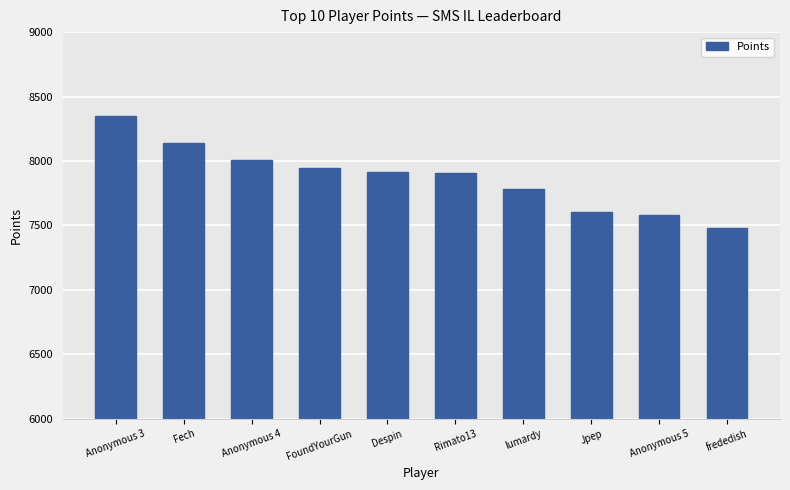

Which label corresponds to the largest value in the chart?

Anonymous 3